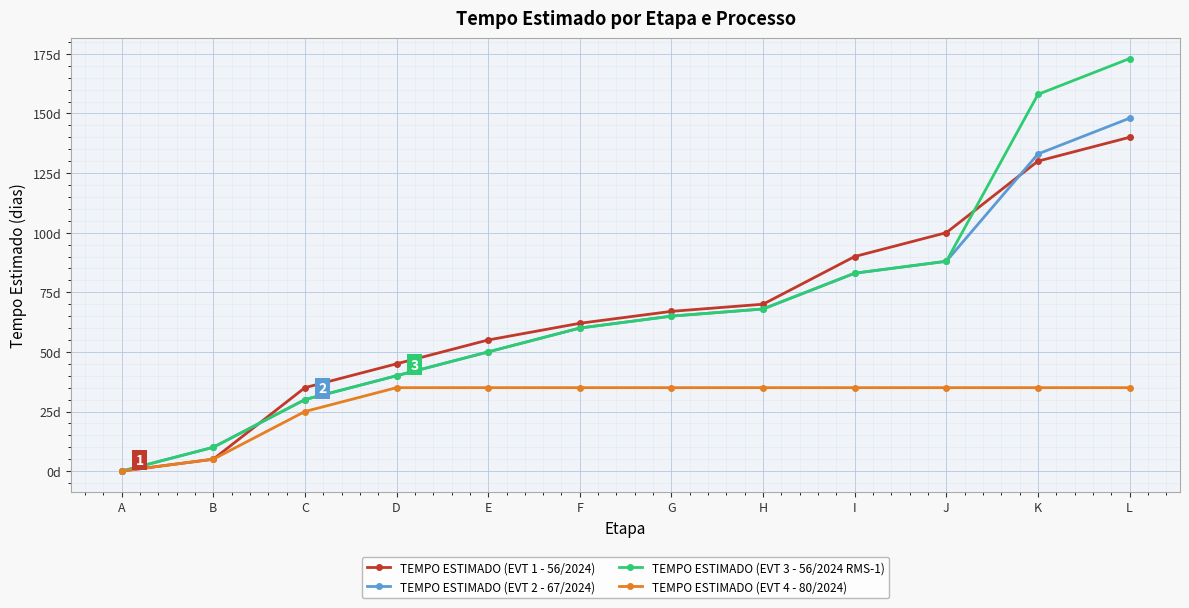

True or false: TEMPO ESTIMADO (EVT 2 - 67/2024) and TEMPO ESTIMADO (EVT 4 - 80/2024) intersect in this chart.

False